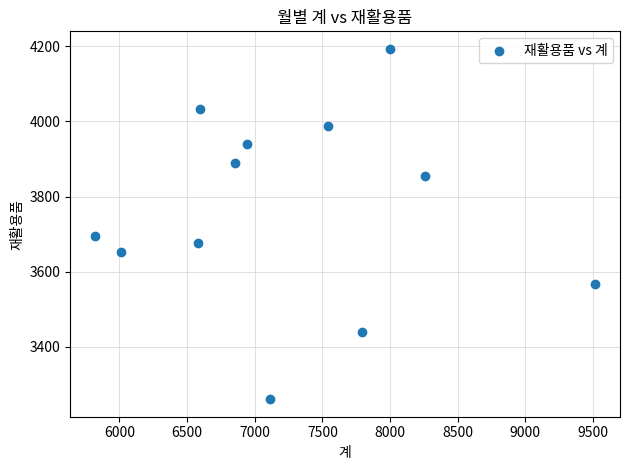

What Y value in the scatter plot is closest to 3727?

3696